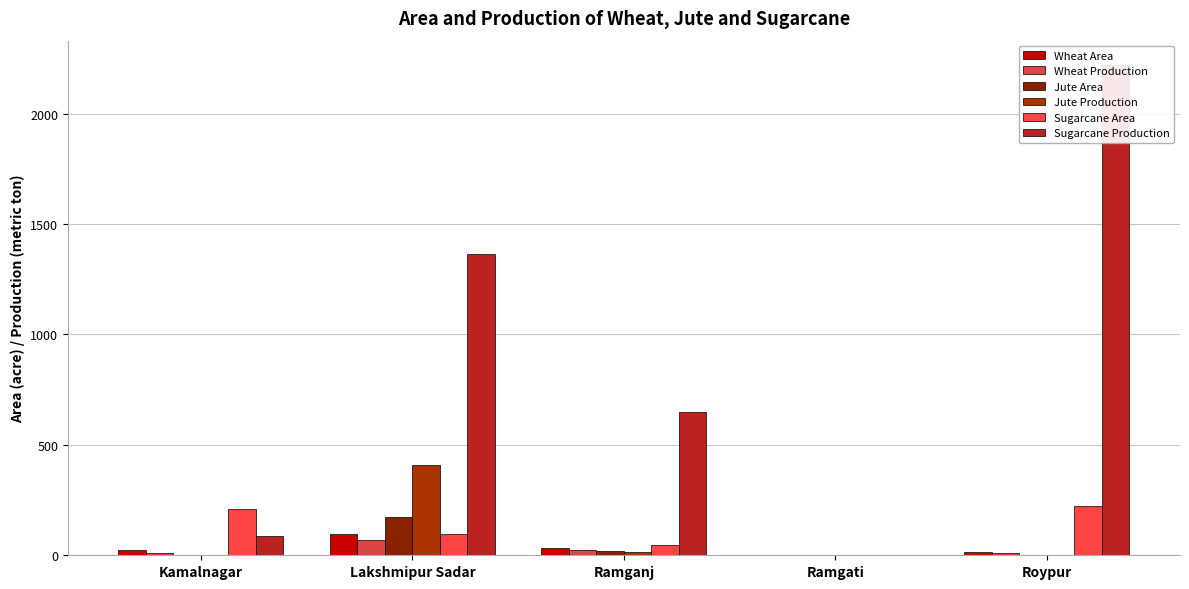

List the labels in order of Jute Area value, largest first.

Lakshmipur Sadar, Ramganj, Kamalnagar, Ramgati, Roypur